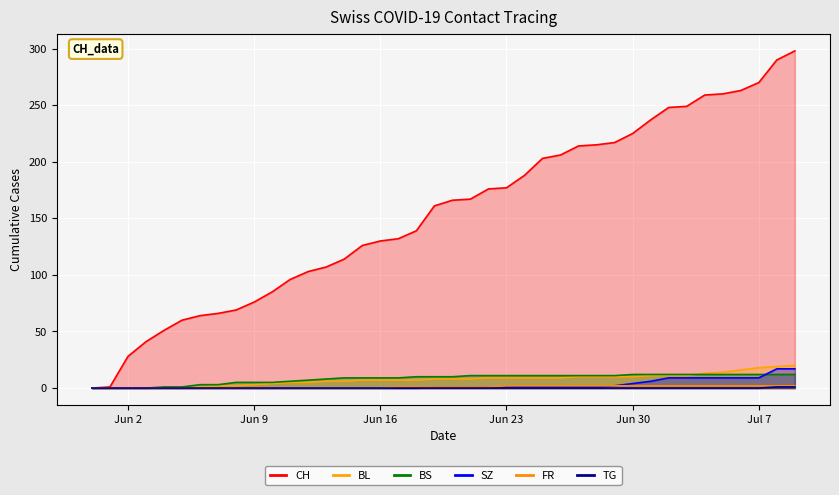

How many TG values are between 0 and 1?

40